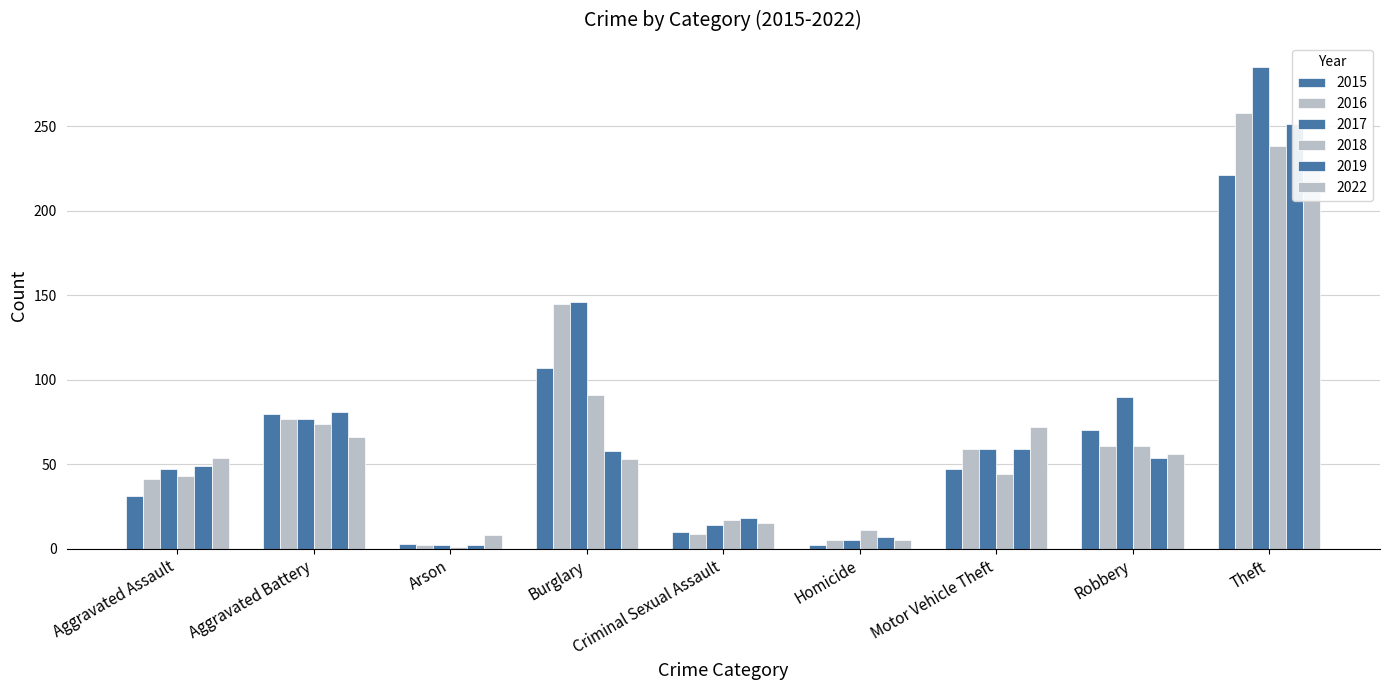

Which category has the lowest value in the 2016 series?

Arson